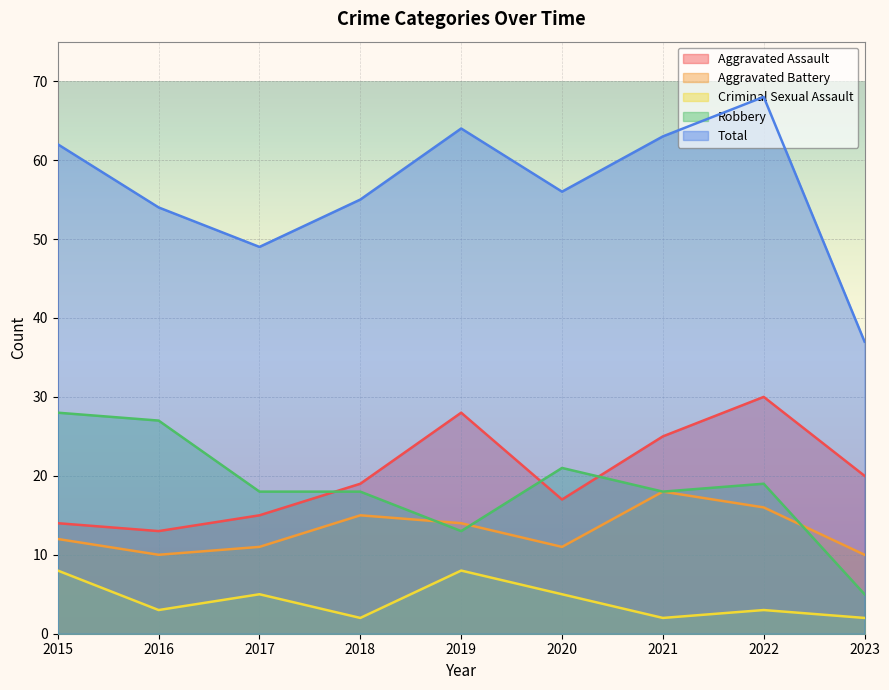

At which category is the sum across all series the highest?

2022